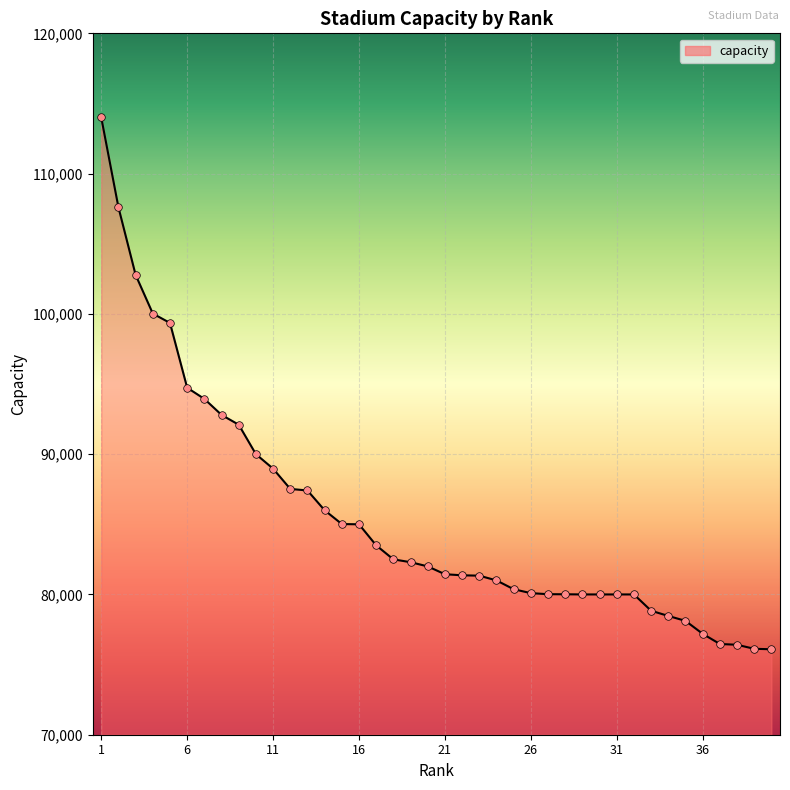

What is the minimum value shown in the chart?

76092